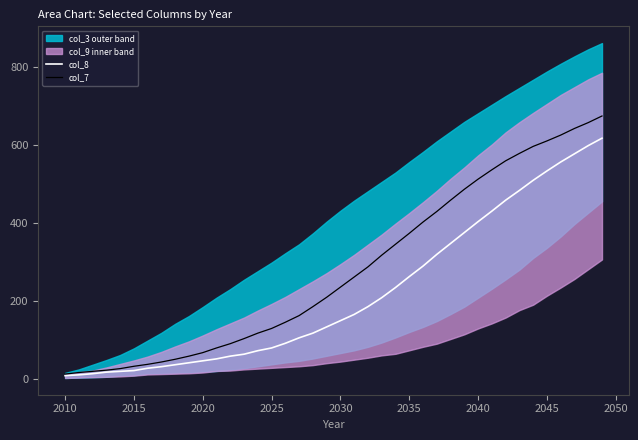

How many values in the col_7 series are below 235?

20